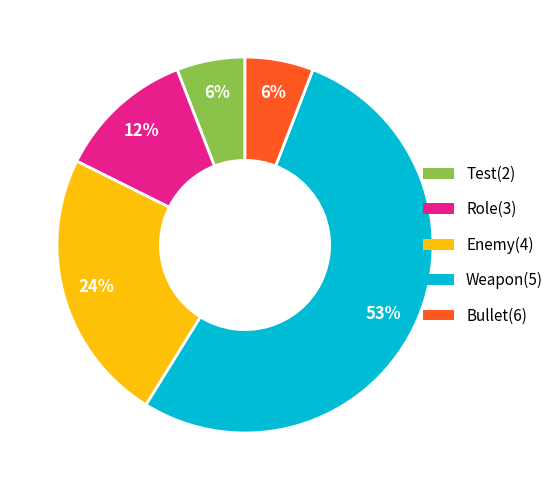

Which category accounts for the majority?

Weapon(5)